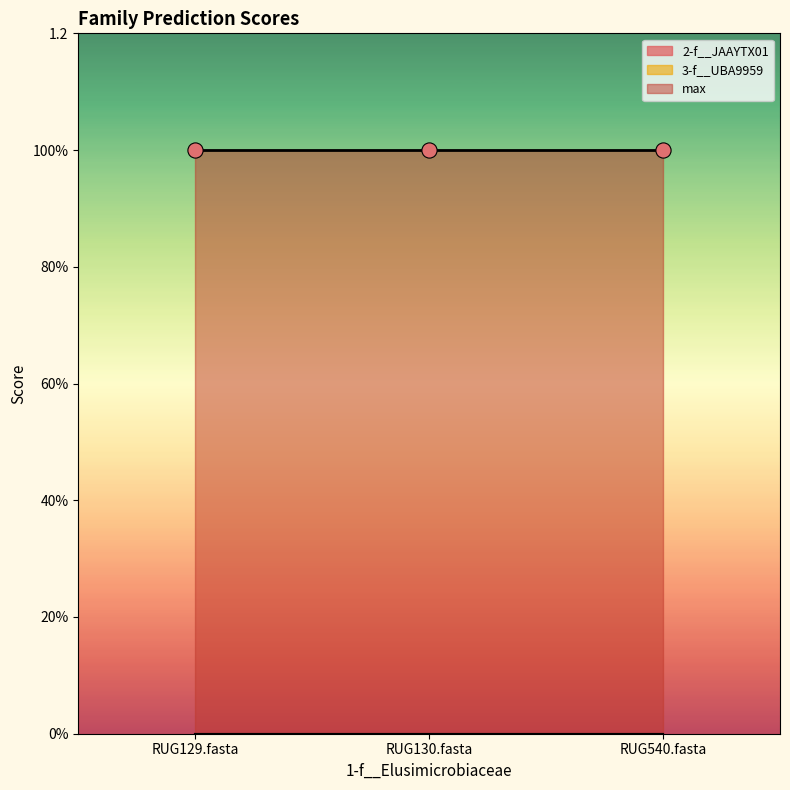

Which series has the largest total across all categories?

max